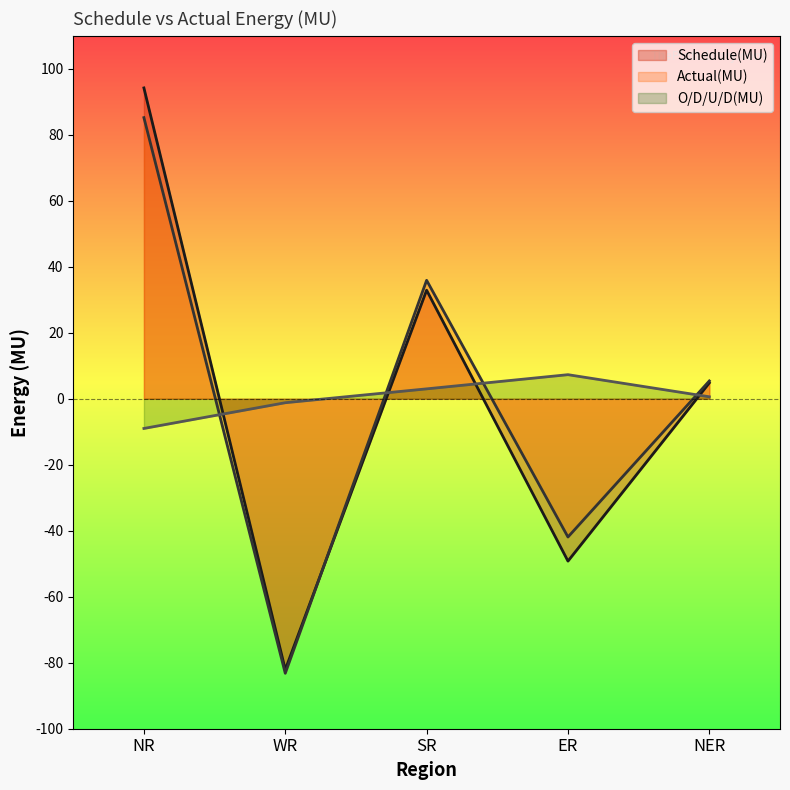

What is the sum of all Schedule(MU) values?

0.6